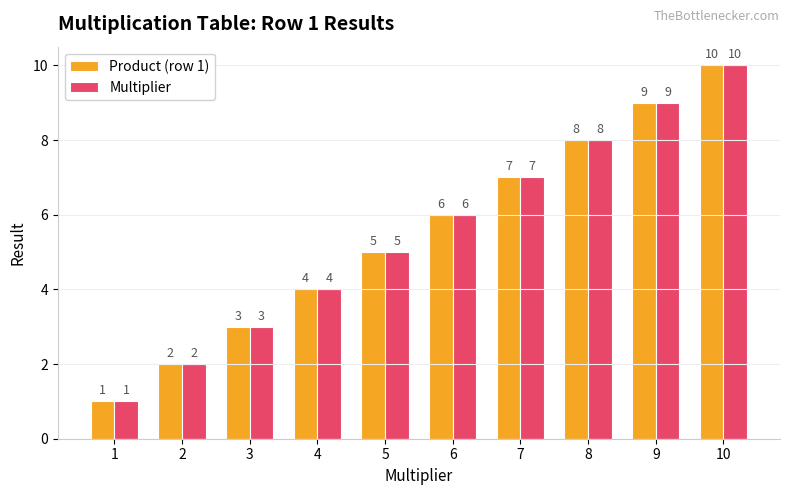

What is the average value of the Product (row 1) series?

6